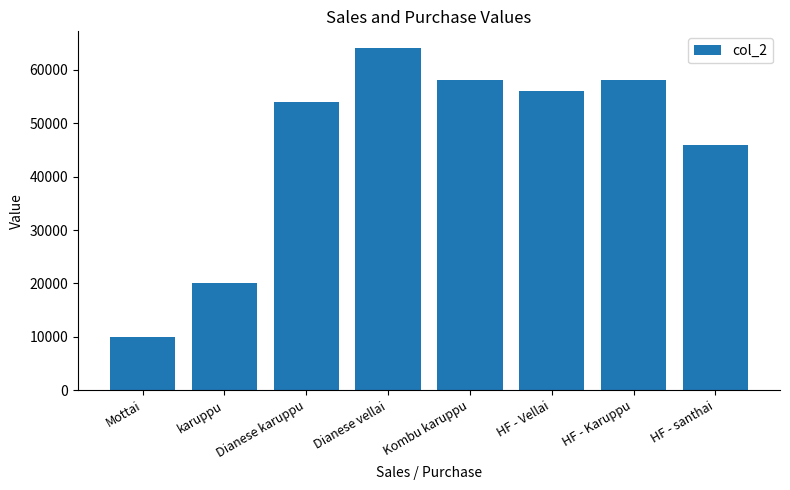

Count the number of data series in this chart.

1